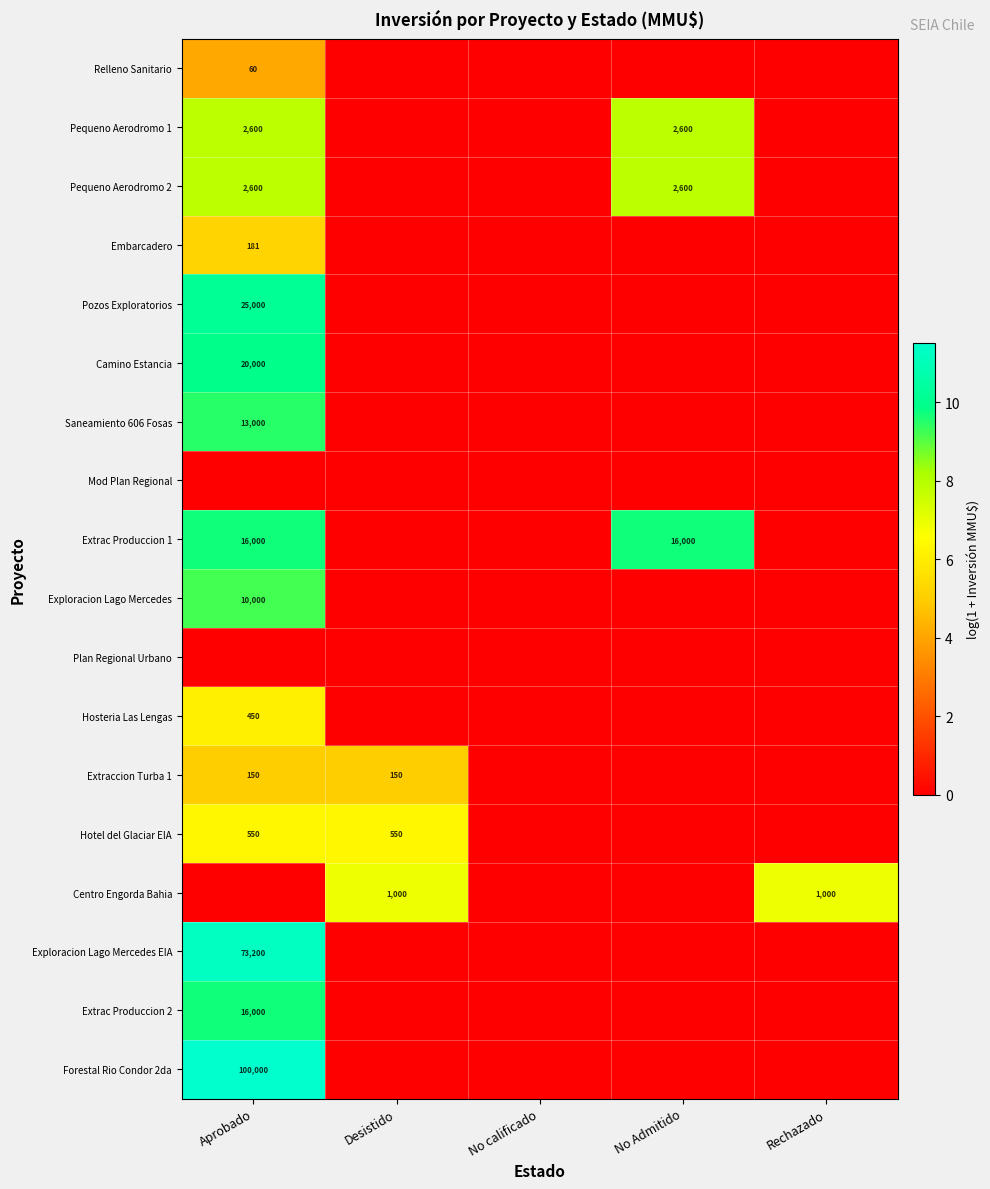

The Embarcadero series shows 181 at Aprobado. True or false?

True